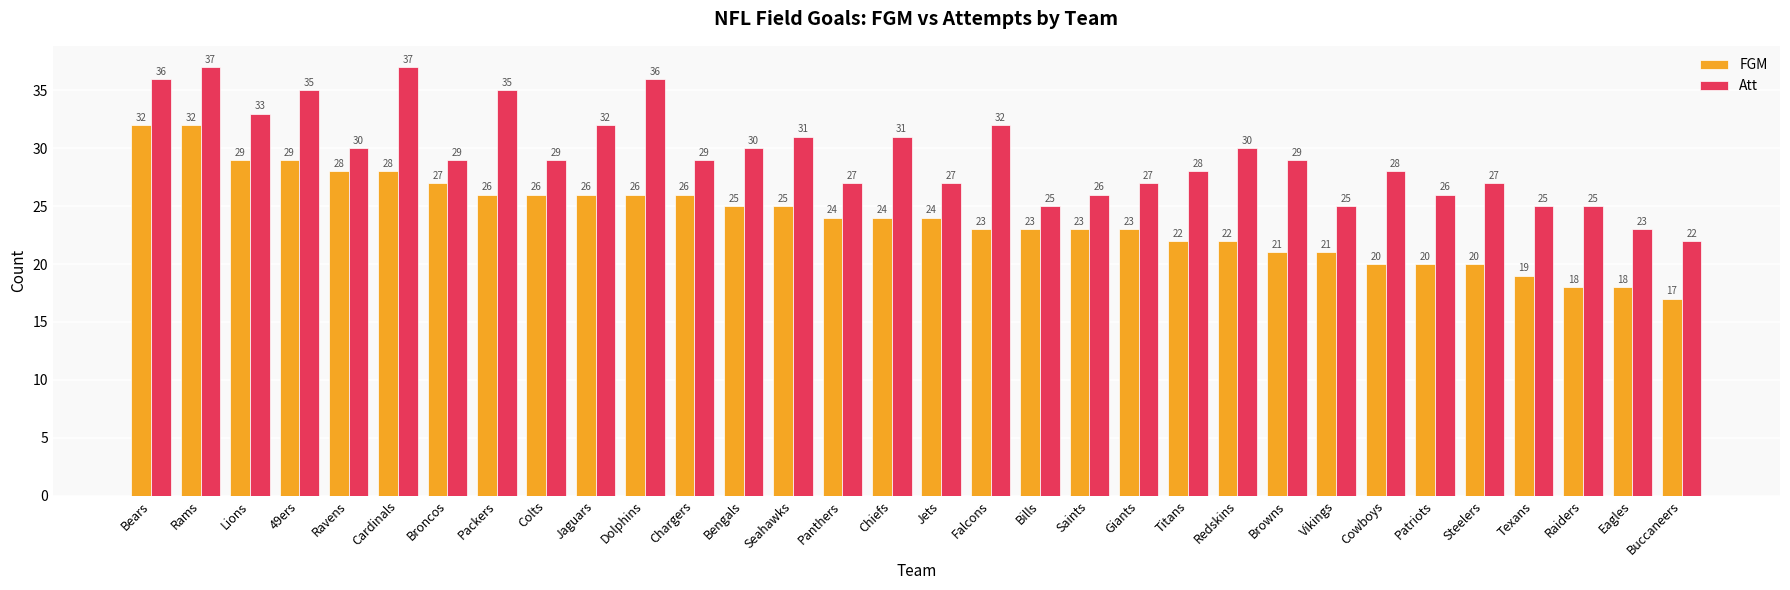

What is the label of the 28th bar from the left?

Steelers